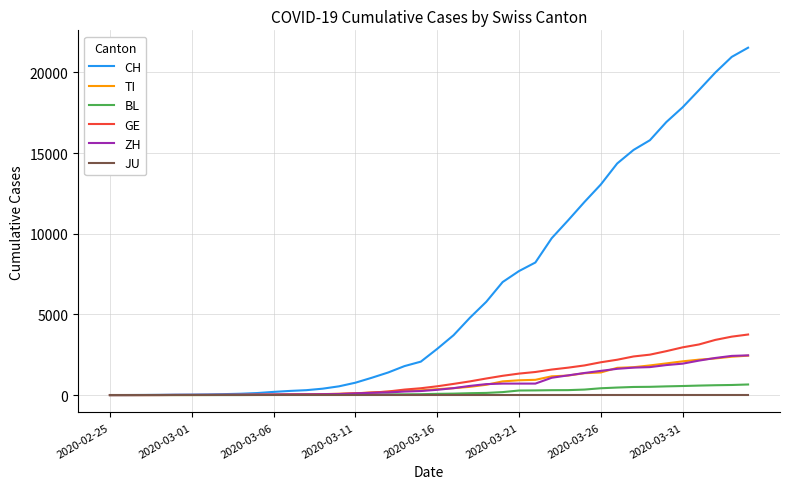

What is the maximum value for GE?

3753